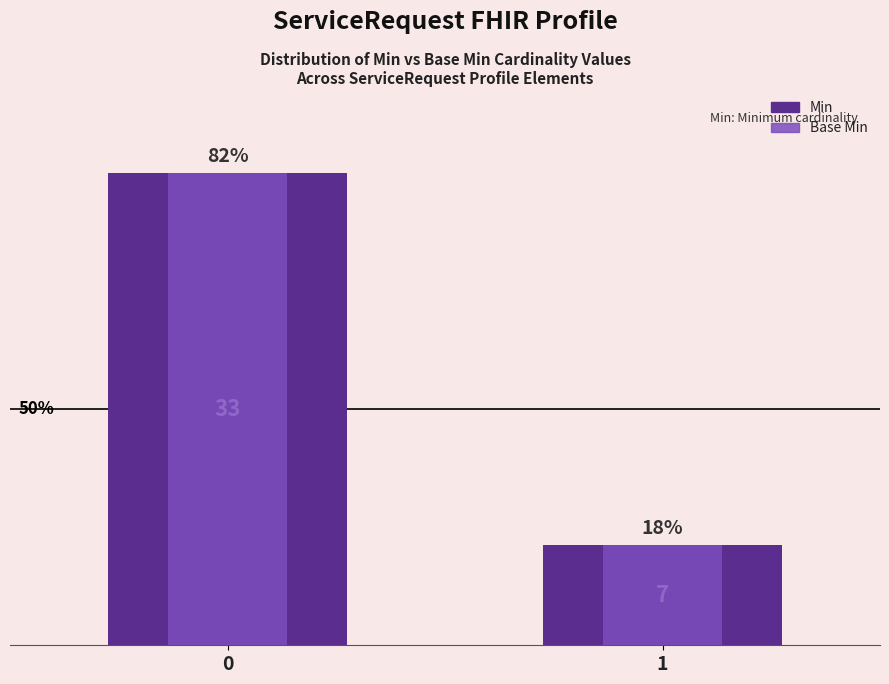

What is the greatest value displayed?

33